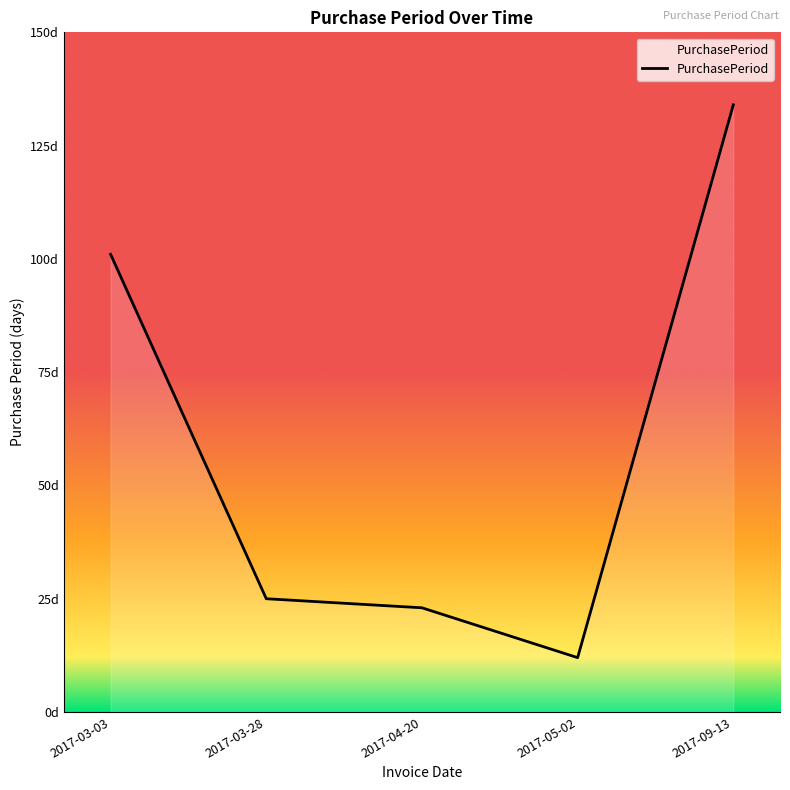

Rank the categories by value from highest to lowest.

2017-09-13, 2017-03-03, 2017-03-28, 2017-04-20, 2017-05-02